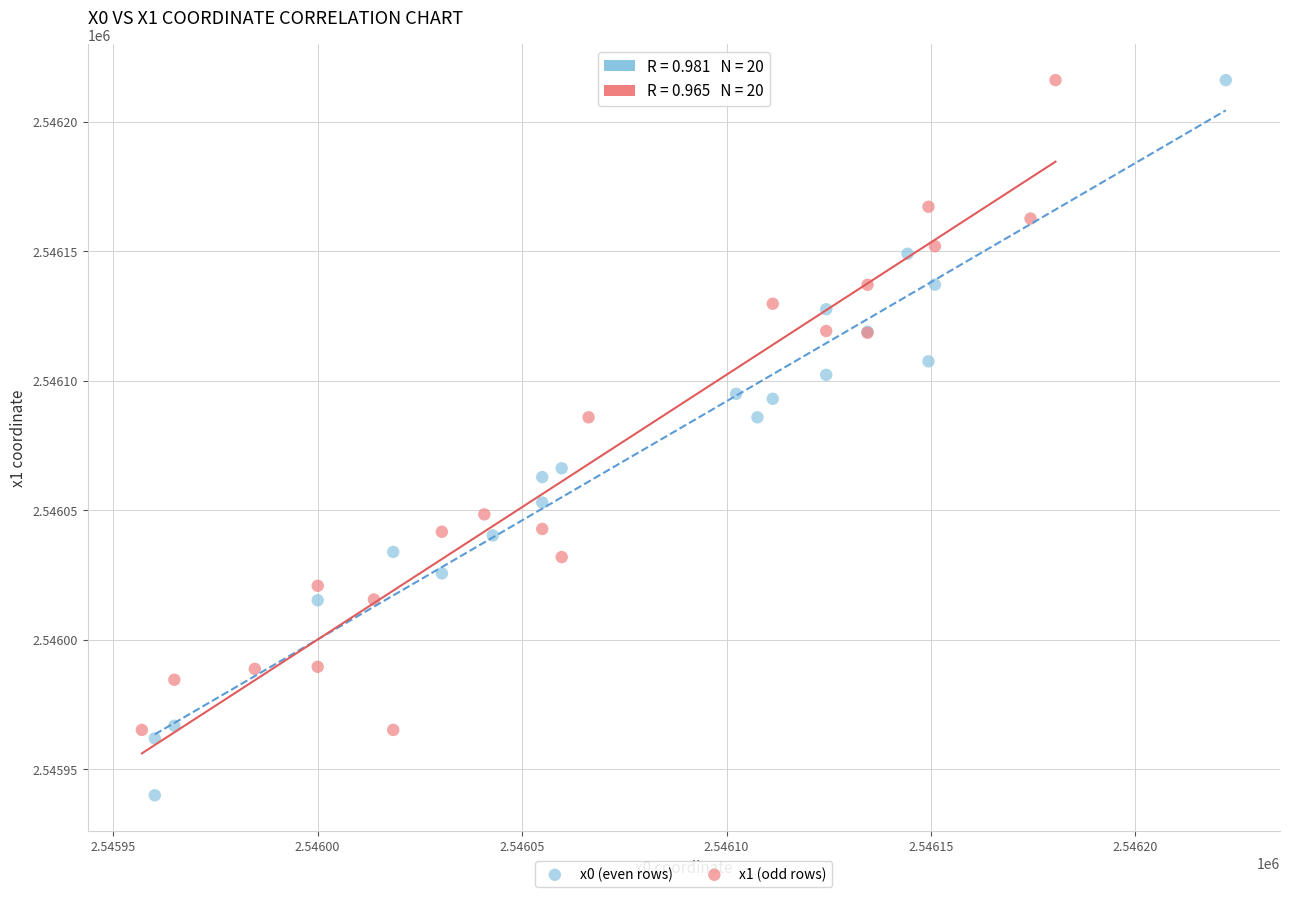

Which series contains the lowest Y value?

x0 (even rows)